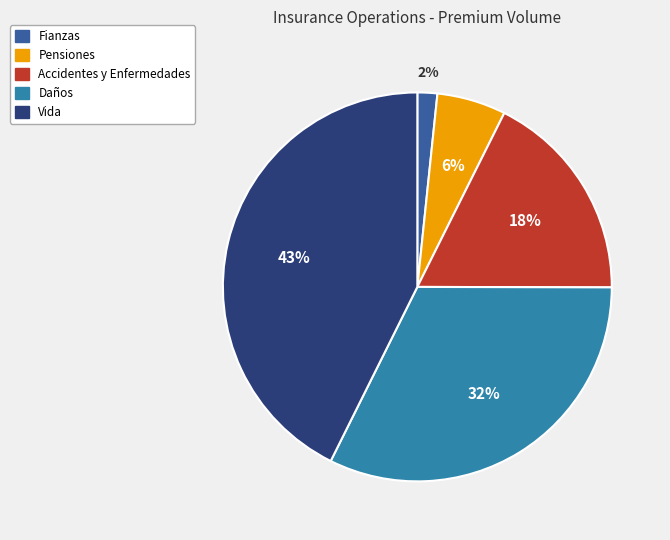

Is there any slice that represents more than half of the pie?

No